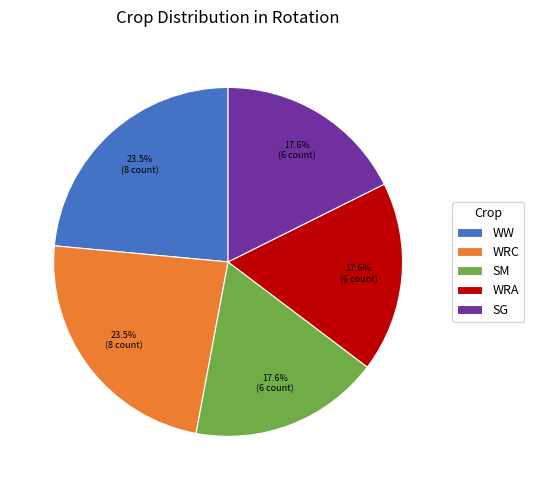

What percentage is the SG slice, to the nearest percent?

18%